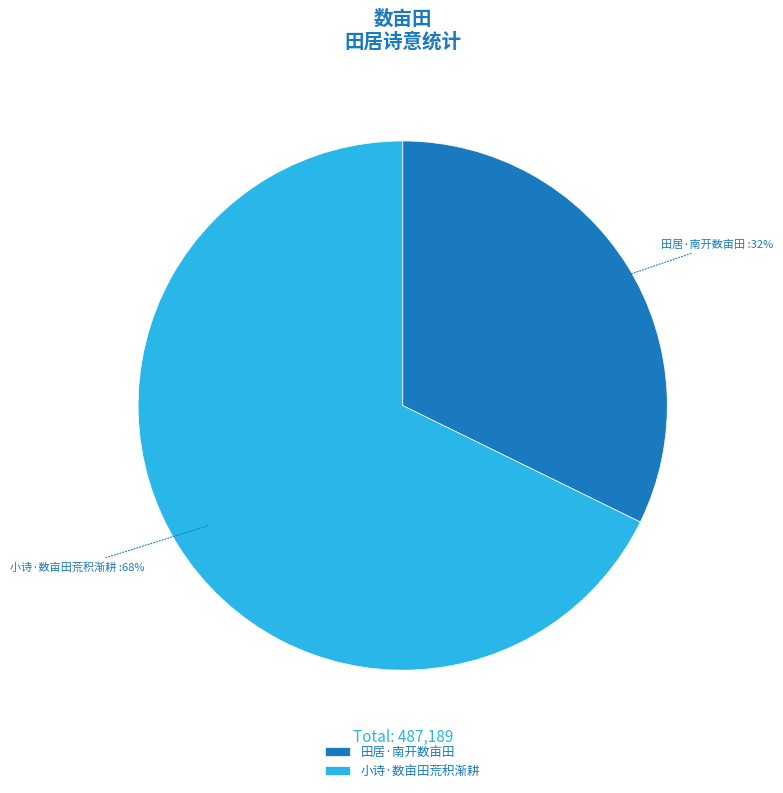

Rank the categories by value from highest to lowest.

小诗·数亩田荒积渐耕, 田居·南开数亩田